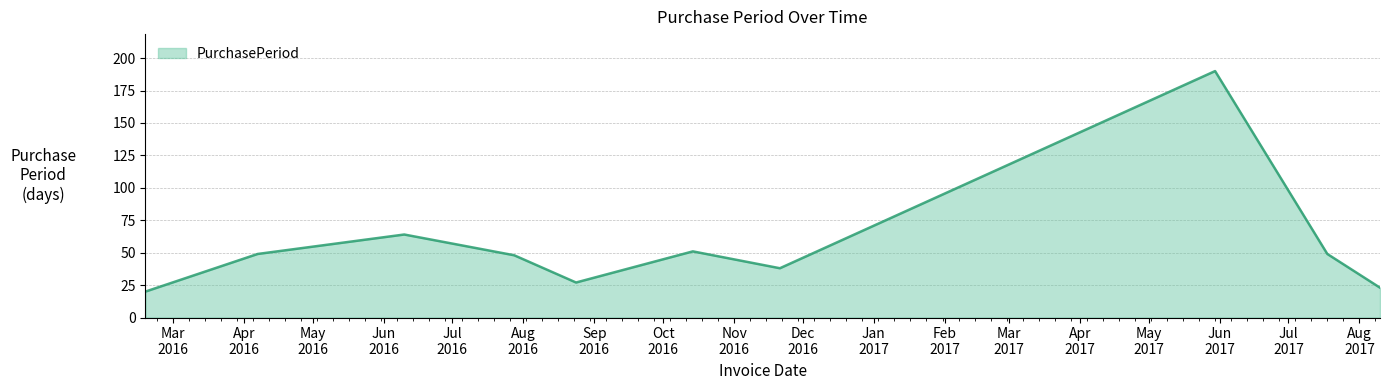

How many interior local valleys (lower than both neighbors) does the data have?

2